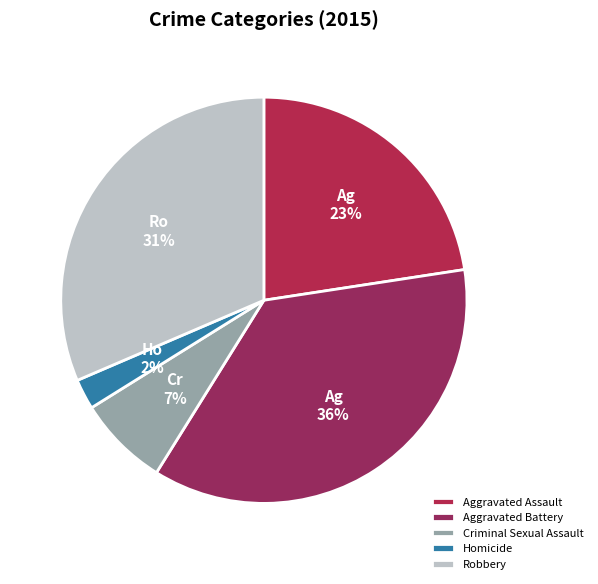

Which category has the biggest portion of the pie?

Aggravated Battery